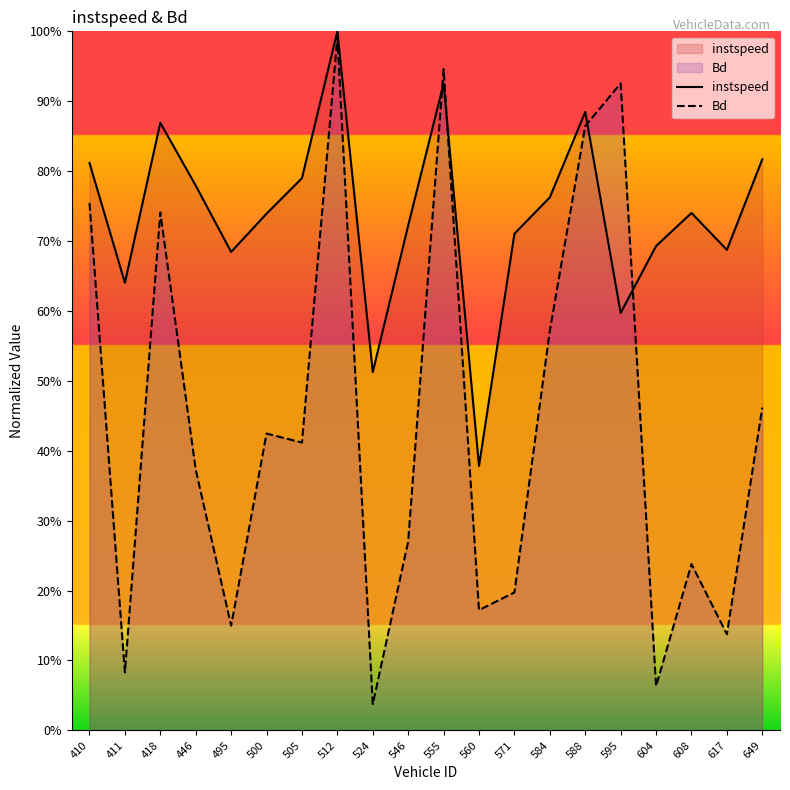

What are all the series names shown in the legend?

instspeed, Bd